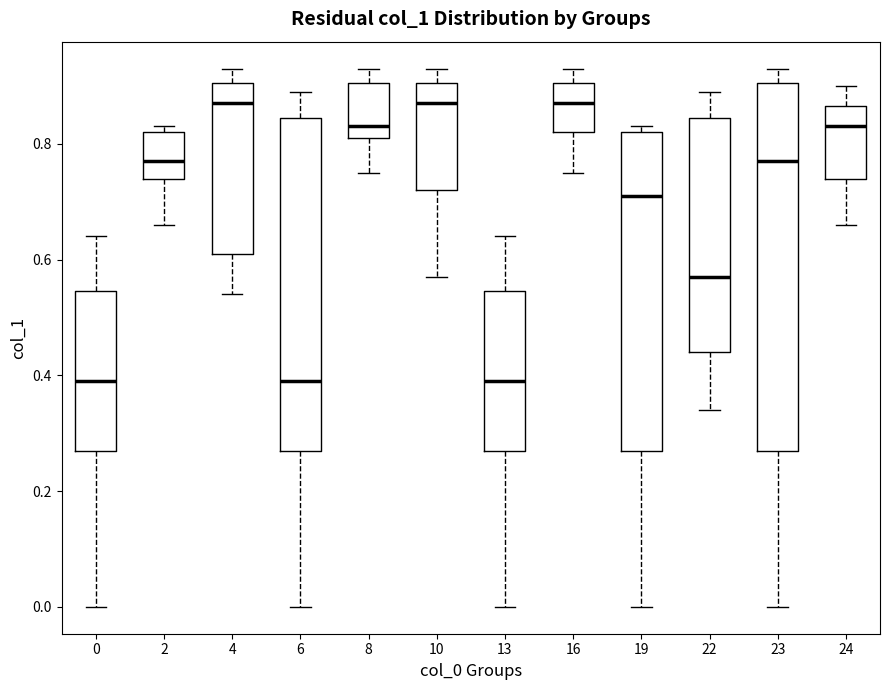

Comparing the boxes themselves (not the whiskers), which one is the tallest?

23